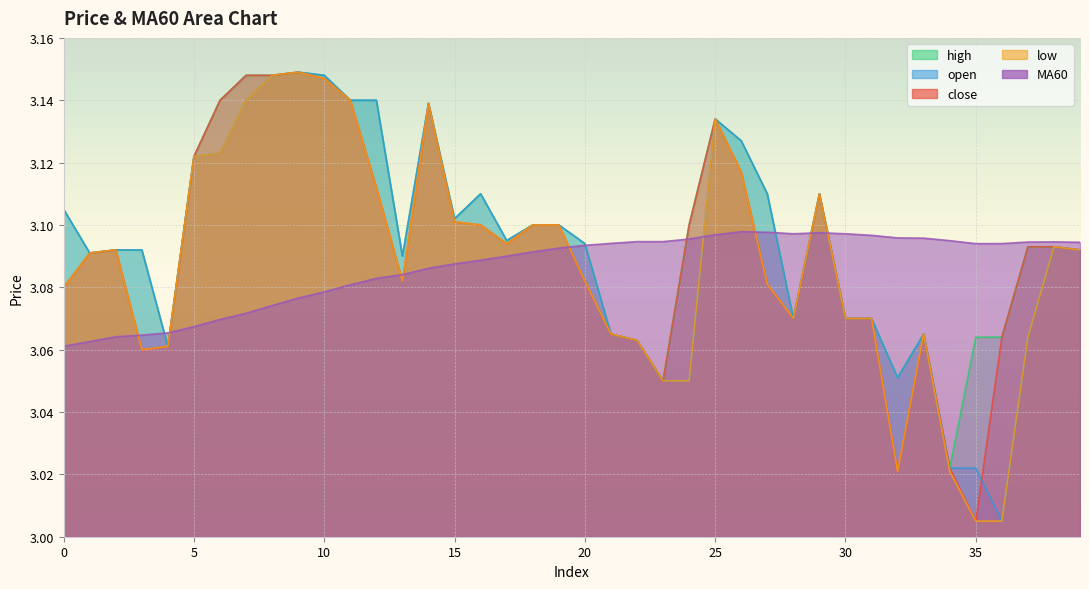

At which category does MA60 reach its first local peak?

26